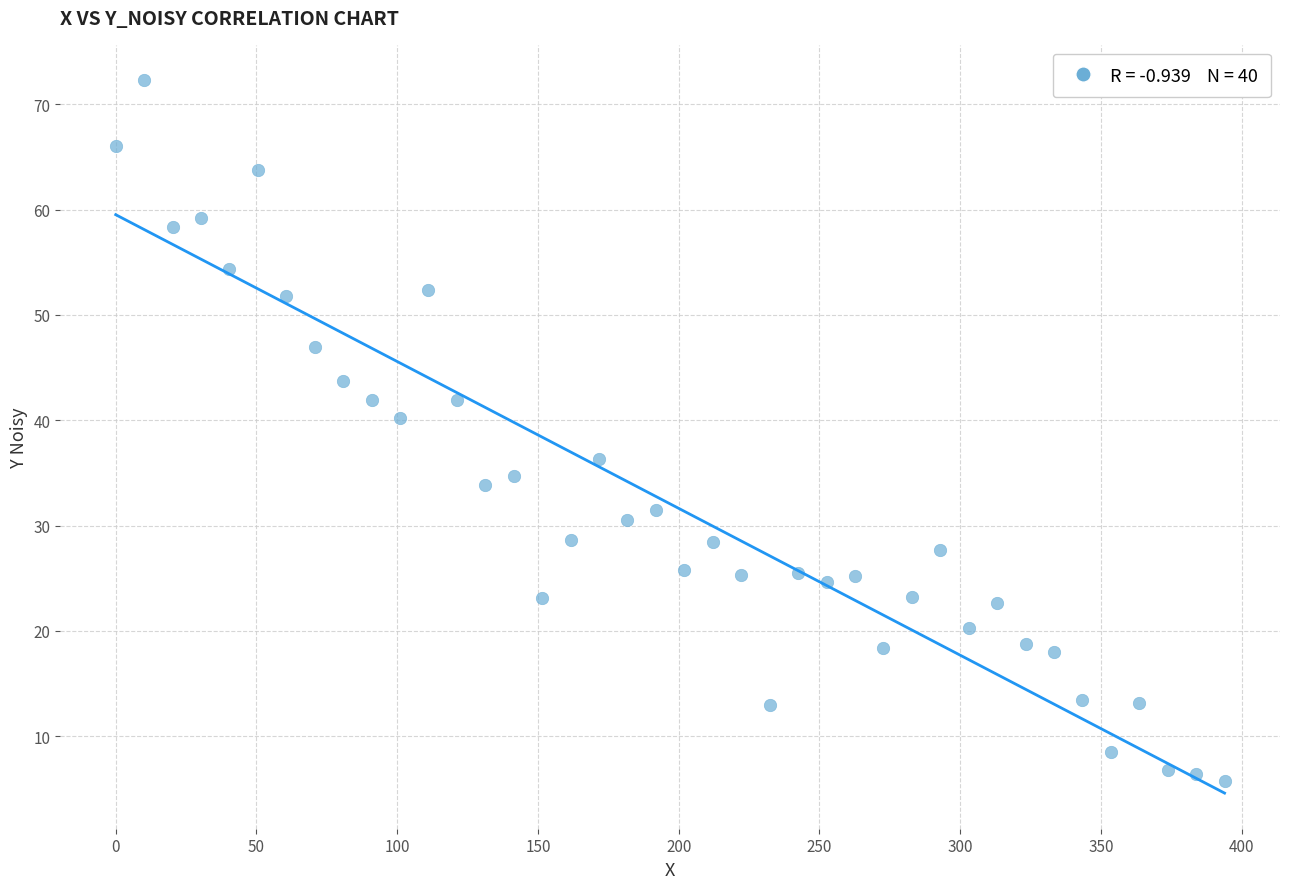

What is the range of X values (max minus min)?

393.9